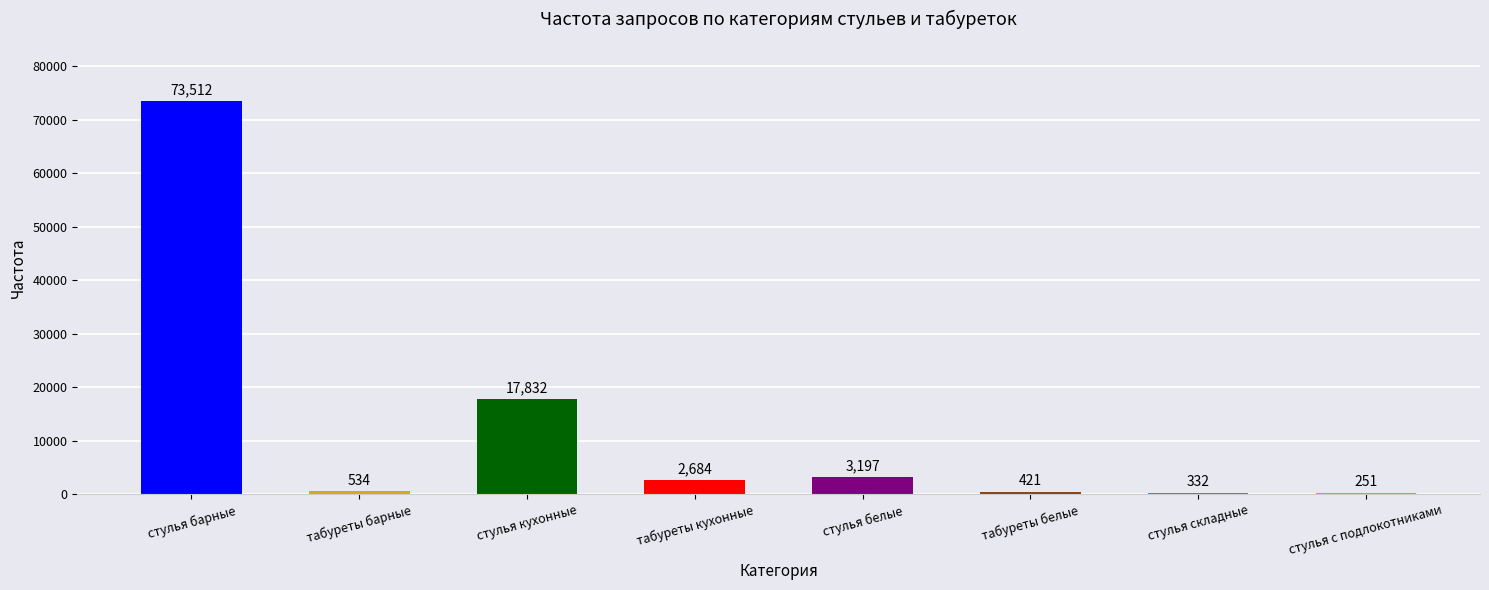

Count the number of categories in the chart.

8